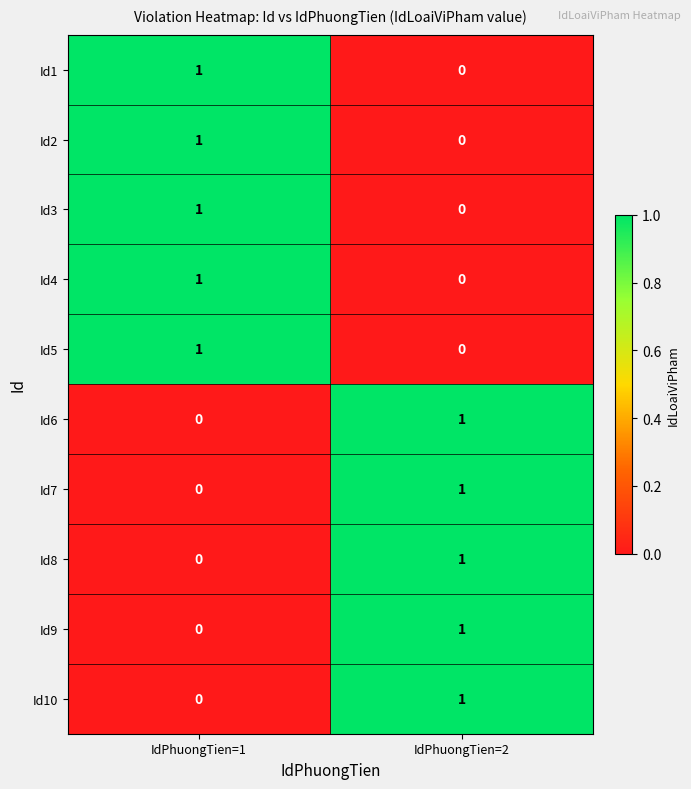

Is the value of Id5 at IdPhuongTien=2 greater than the value of Id10 at IdPhuongTien=2?

No